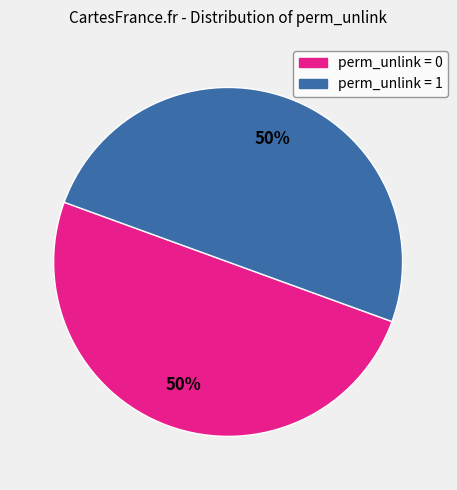

To the nearest percent, what portion does perm_unlink = 0 represent?

50%